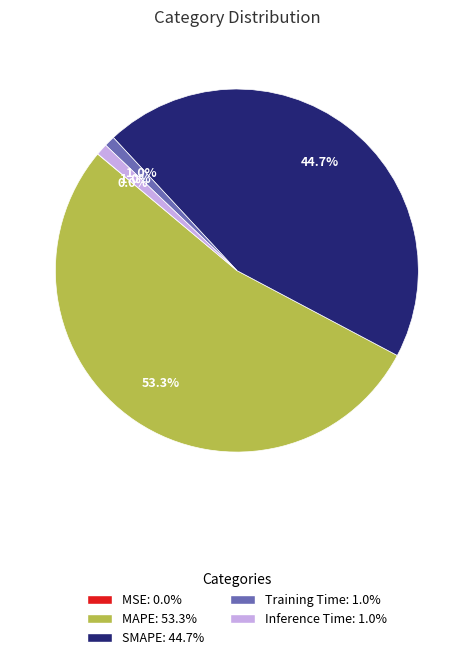

To the nearest percent, what is the combined percentage of Training Time and Inference Time?

2%